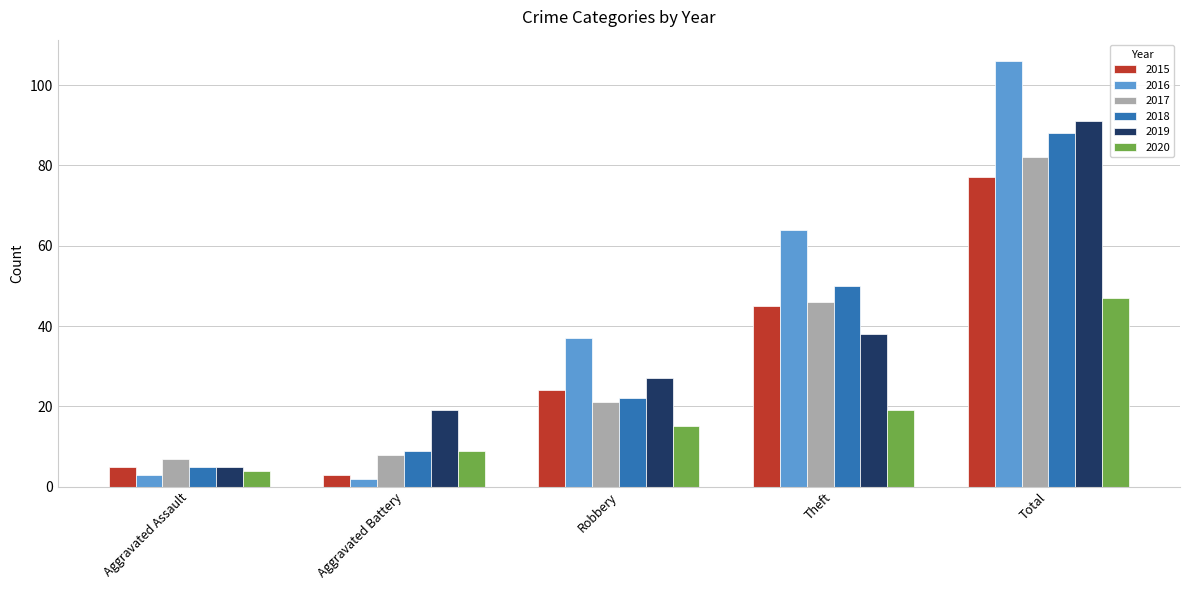

Count the number of categories in the chart.

5